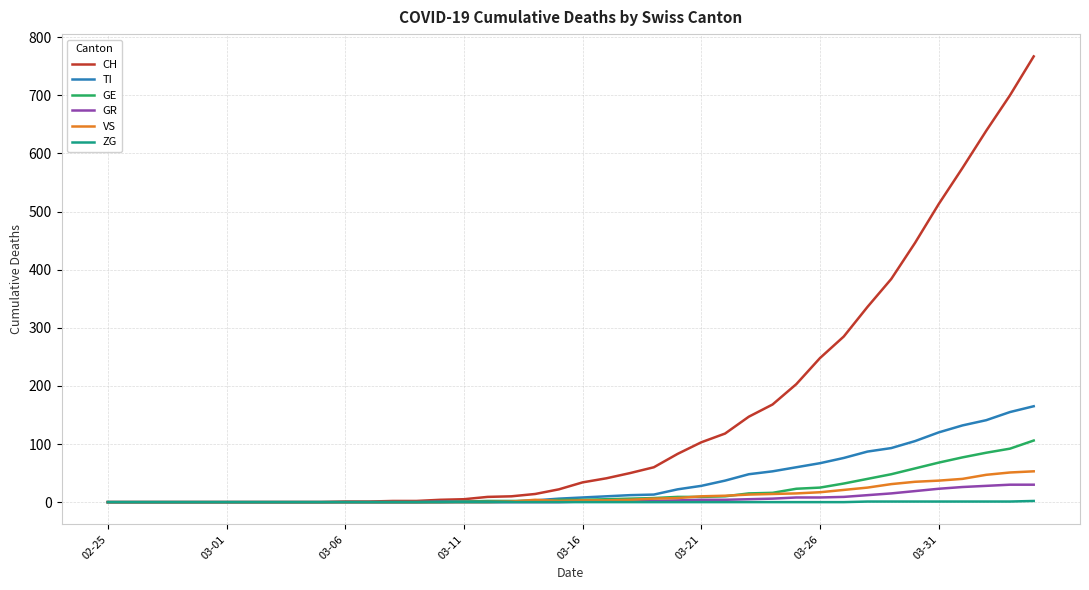

At how many categories does at least one series exceed 544?

4